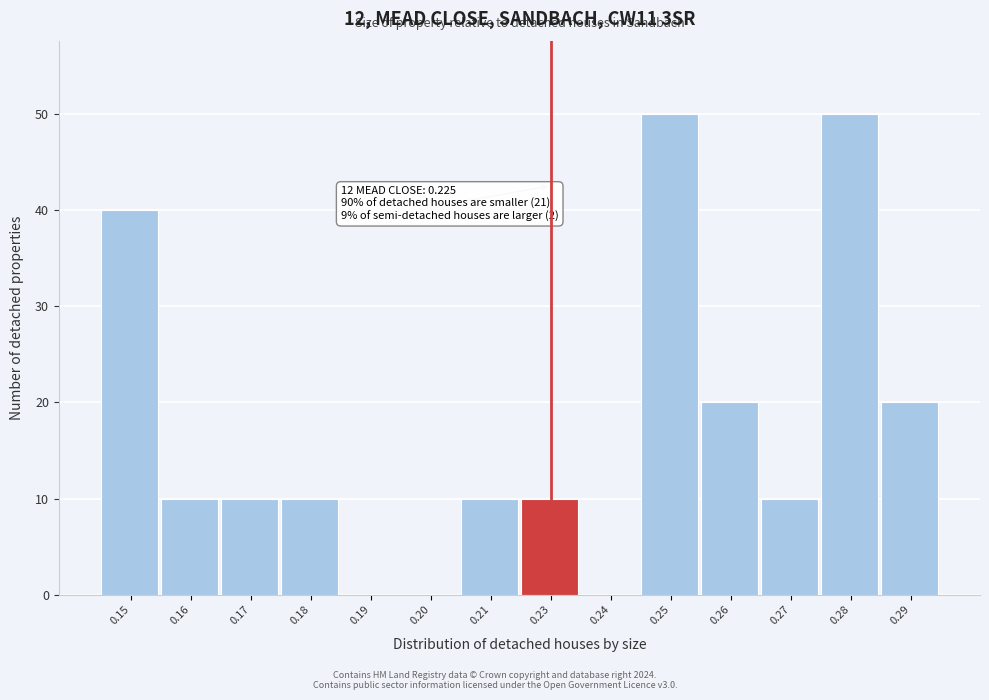

Reading right to left, what are all the values shown in this chart?

0.29=20	0.28=50	0.27=10	0.26=20	0.25=50	0.24=0	0.23=10	0.21=10	0.20=0	0.19=0	0.18=10	0.17=10	0.16=10	0.15=40